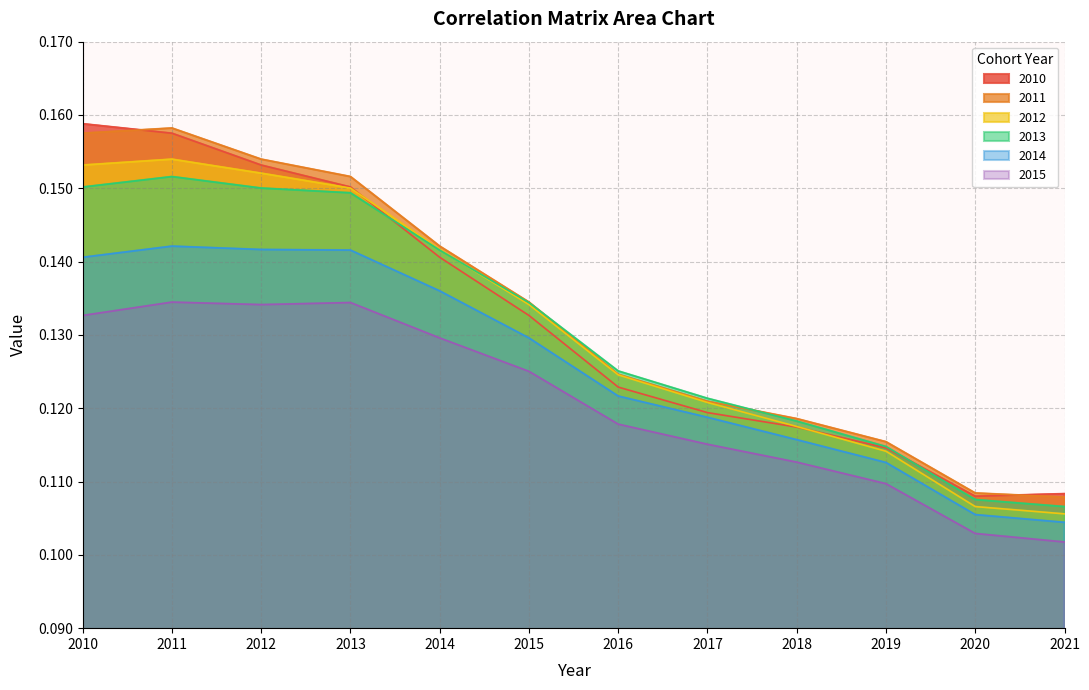

How many lines are shown in the chart?

6